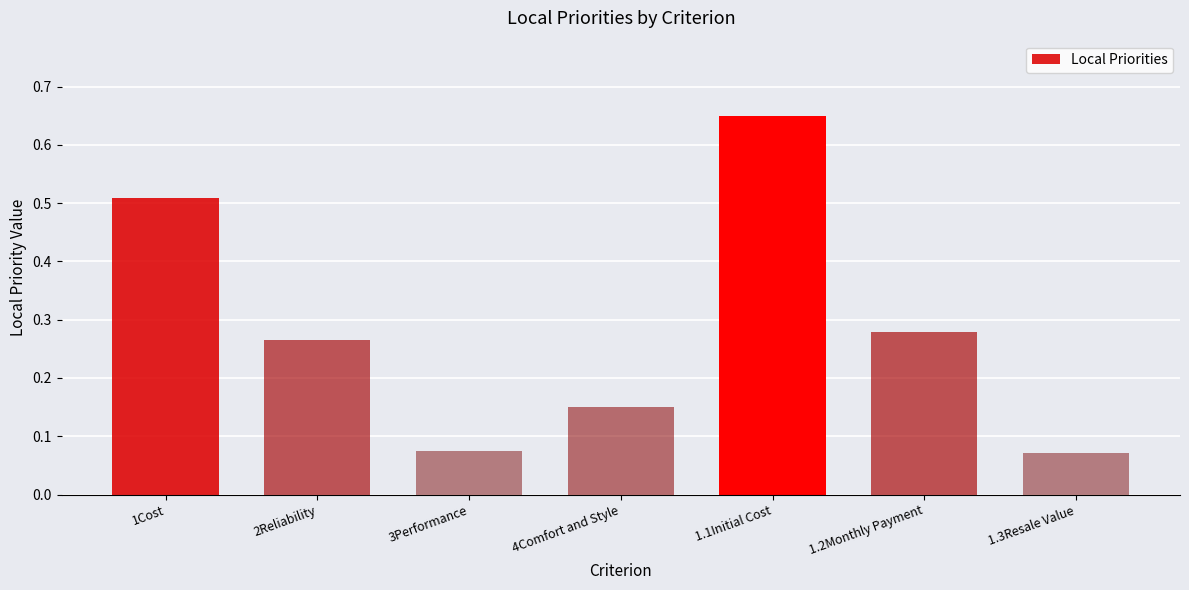

Between 1.2Monthly Payment and 1Cost, which is larger?

1Cost